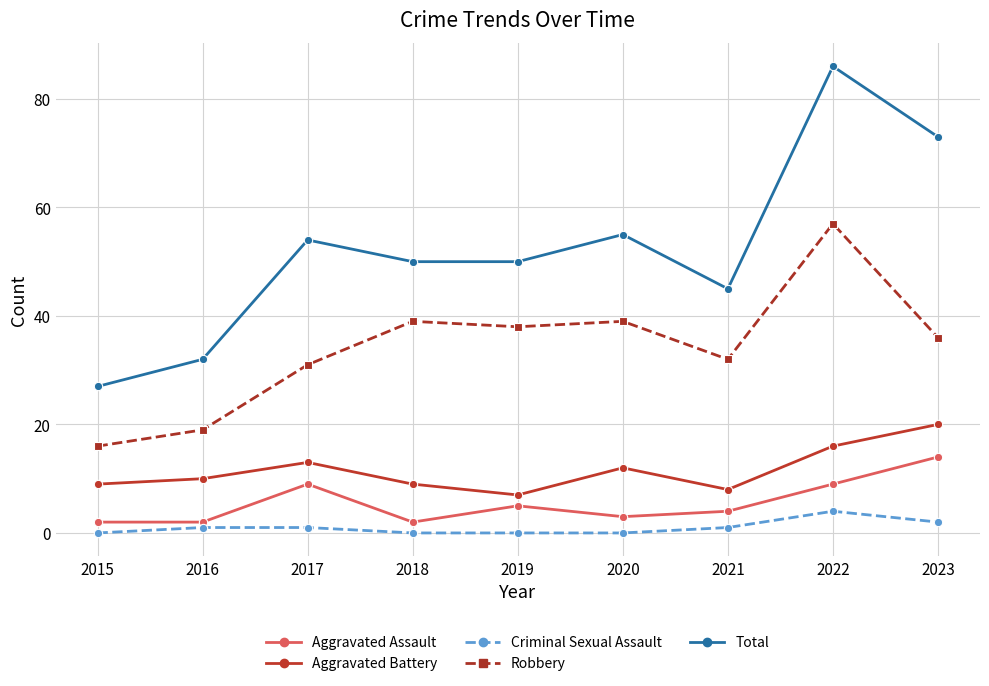

What is the difference between the maximum and minimum values in the Total series?

59